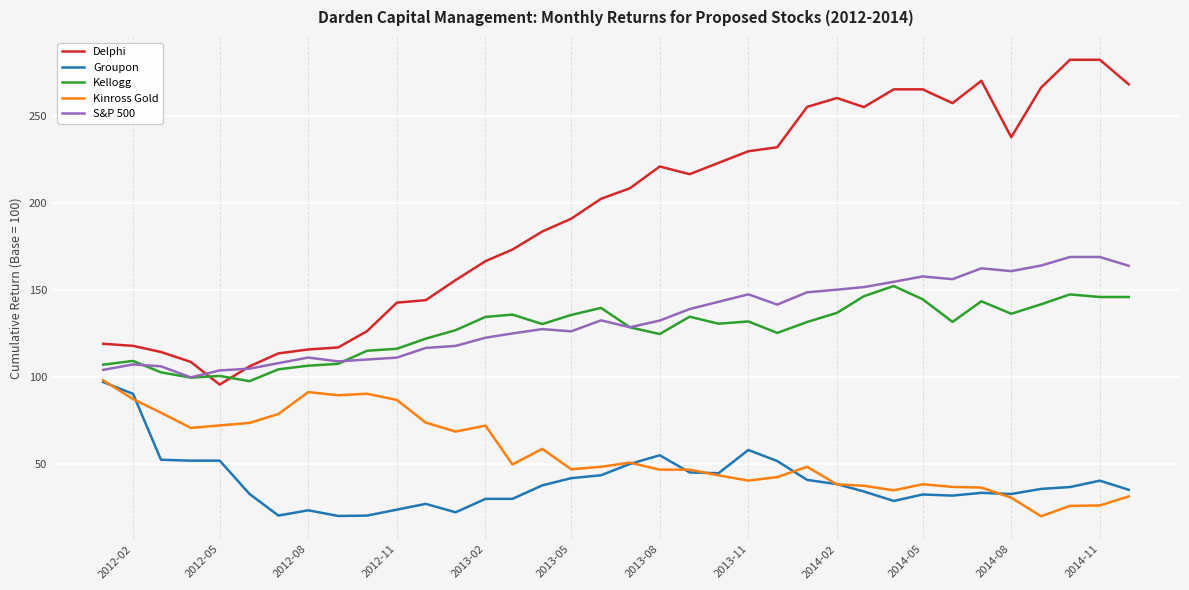

Which series has the largest total across all categories?

Delphi